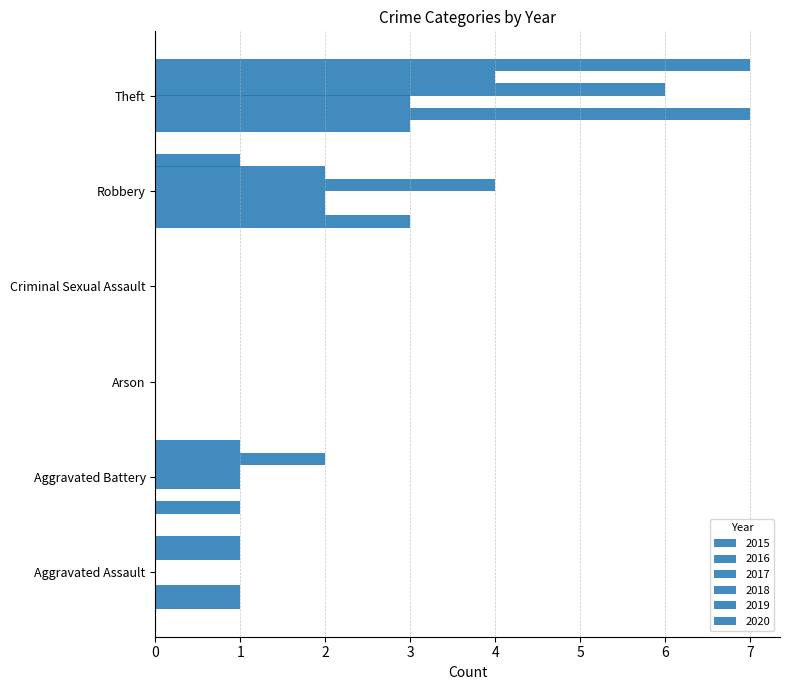

Count the number of categories in the chart.

6